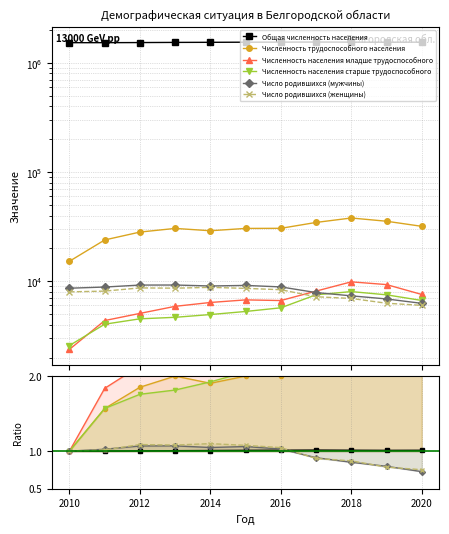

How many lines are shown in the chart?

6